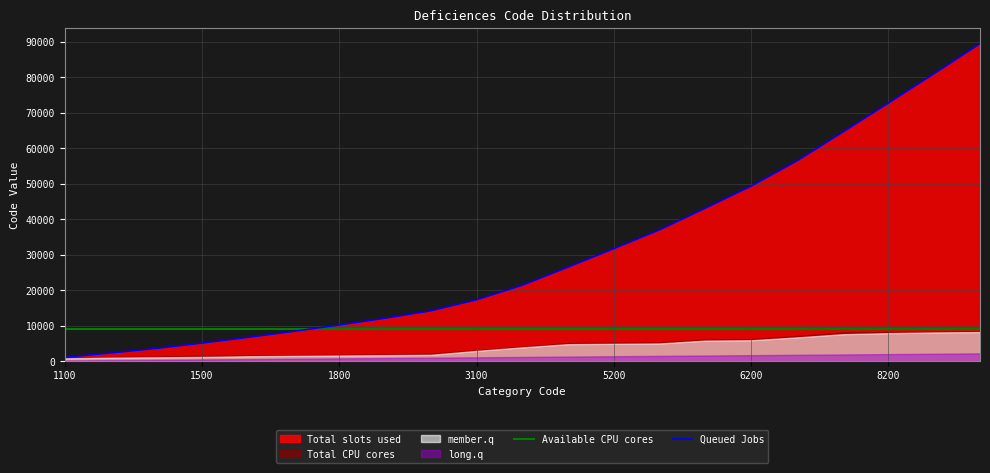

What is the minimum value for Available CPU cores?

9000